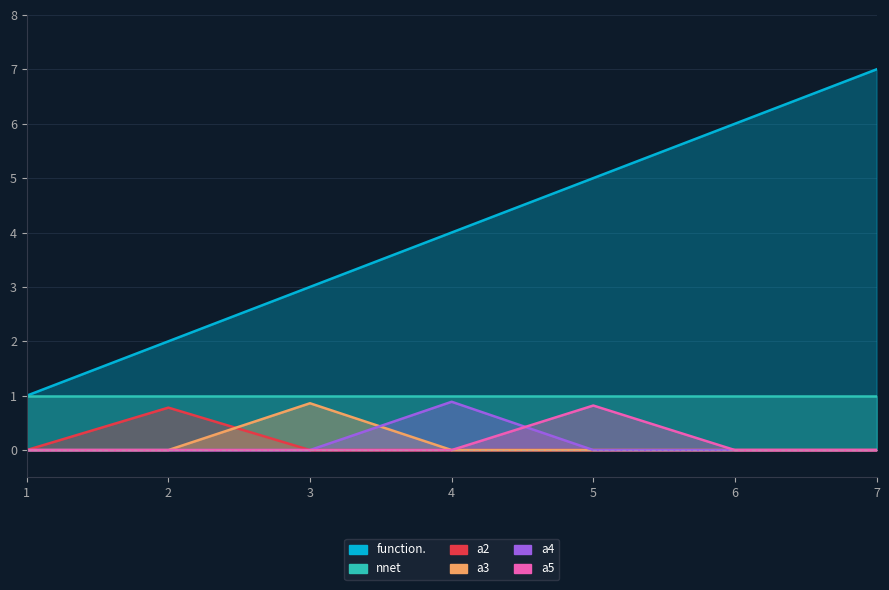

What value does the function. series have at 2?

2.0